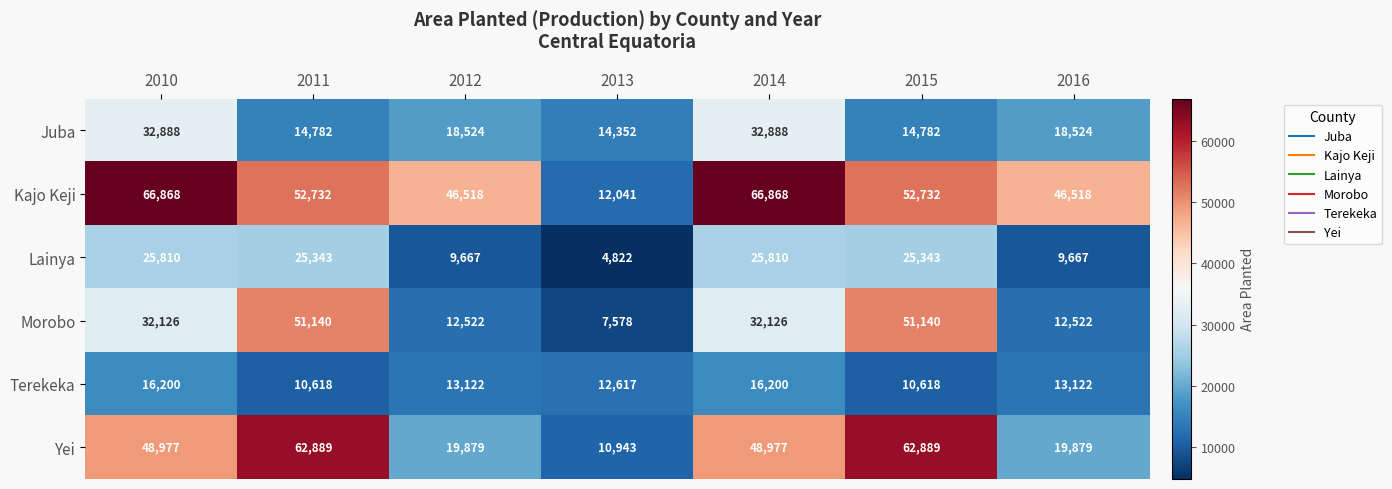

The value of Morobo at 2011 is 51140. True or false?

True